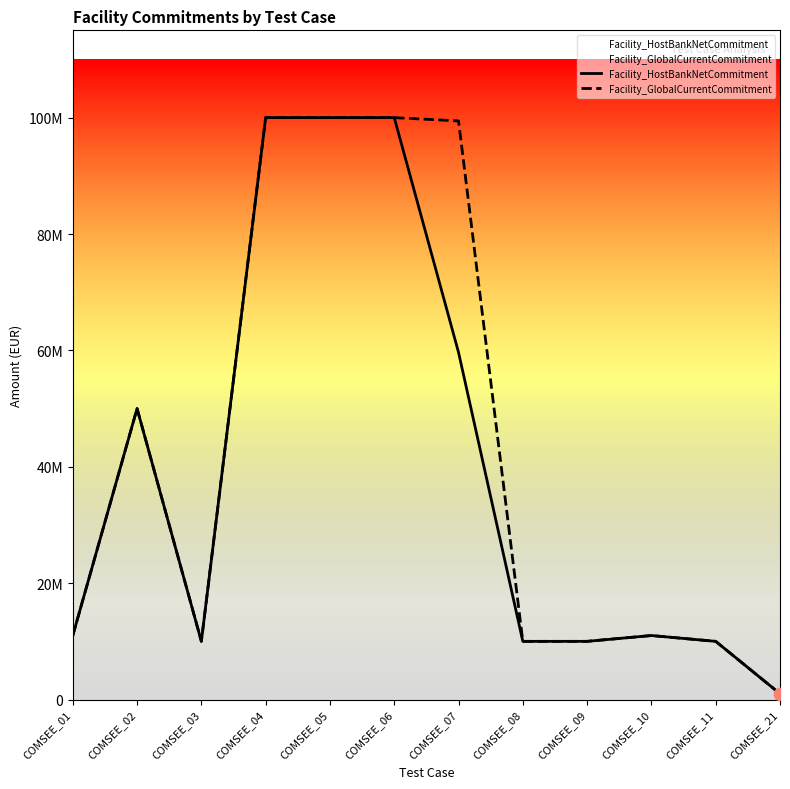

At how many categories does at least one series exceed 5884605?

11